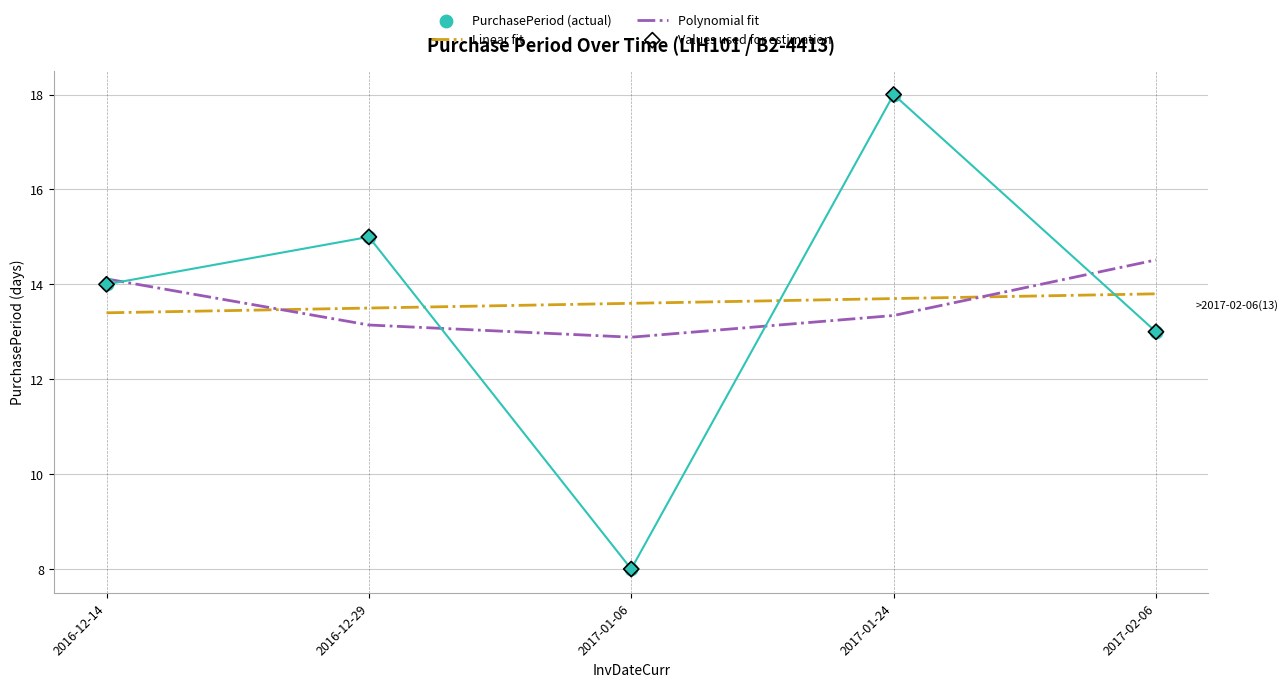

At which category is the sum across all series the highest?

2017-01-24